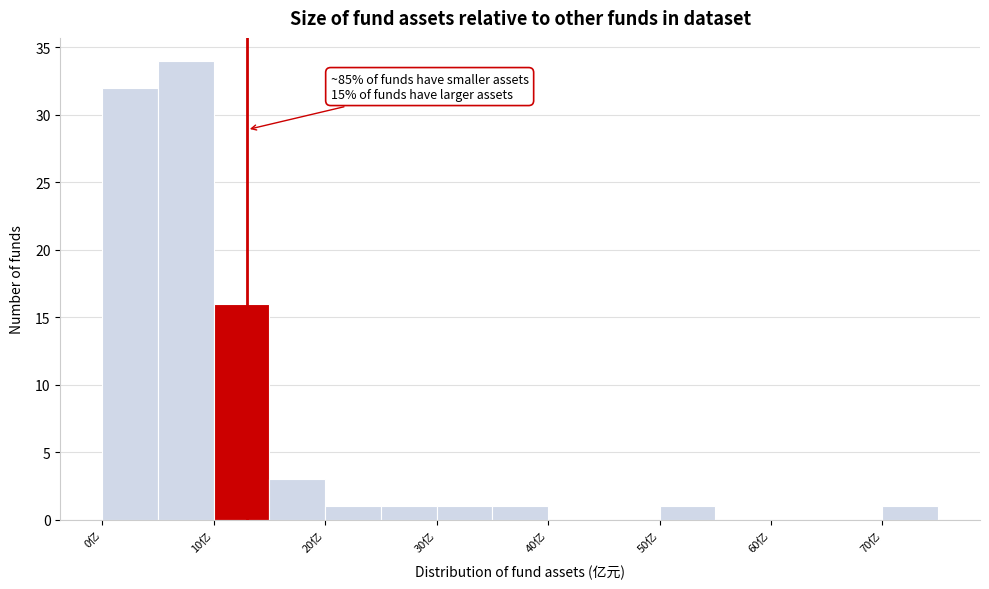

Which range on the x-axis has the tallest bar?

5 to 10